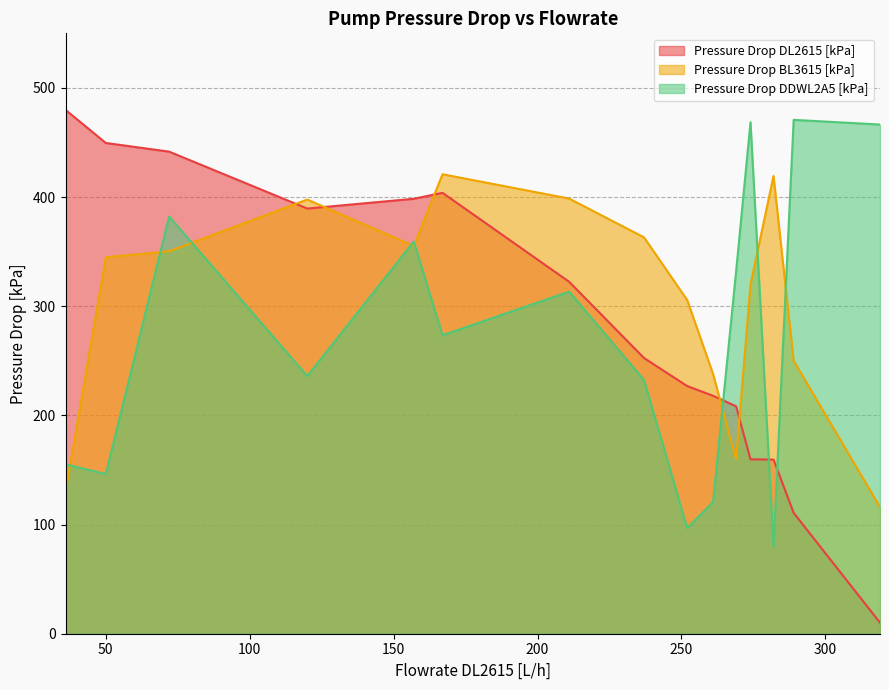

Between 274 and 120, which is larger?

120